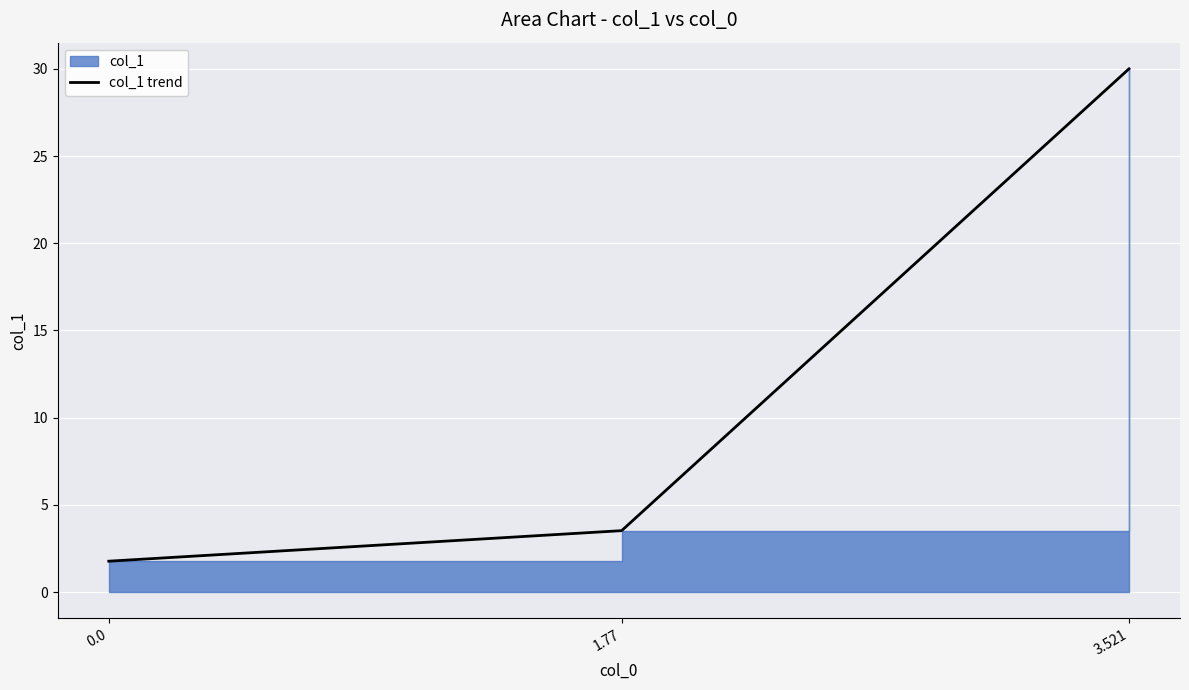

The chart shows a value of 3.5 at 1.77. True or false?

True